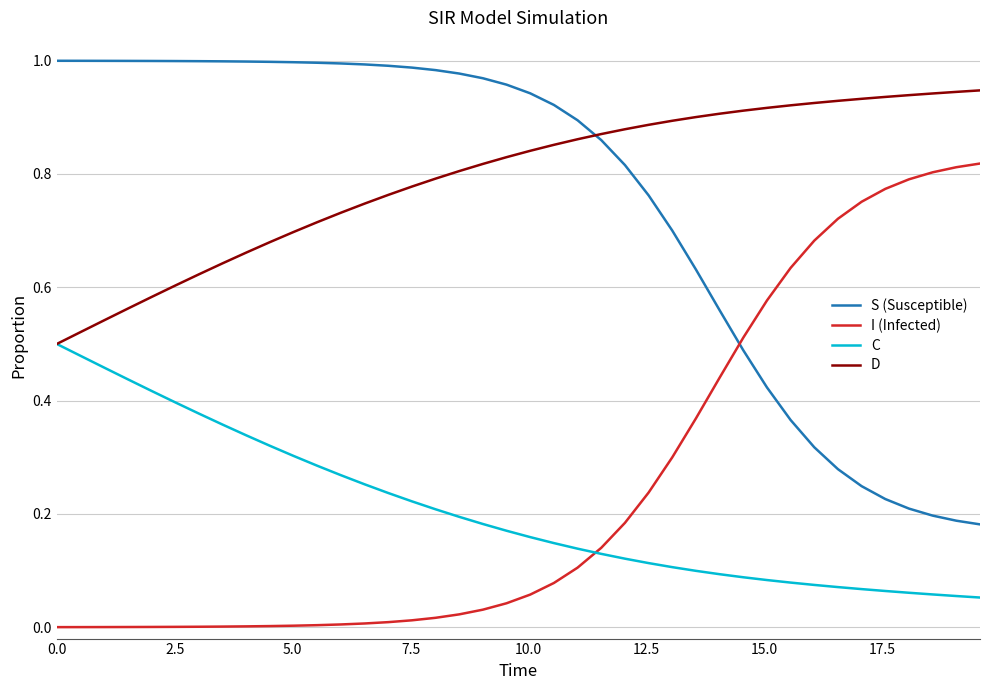

Rank the series by their maximum value, from highest to lowest.

S (Susceptible), D, I (Infected), C